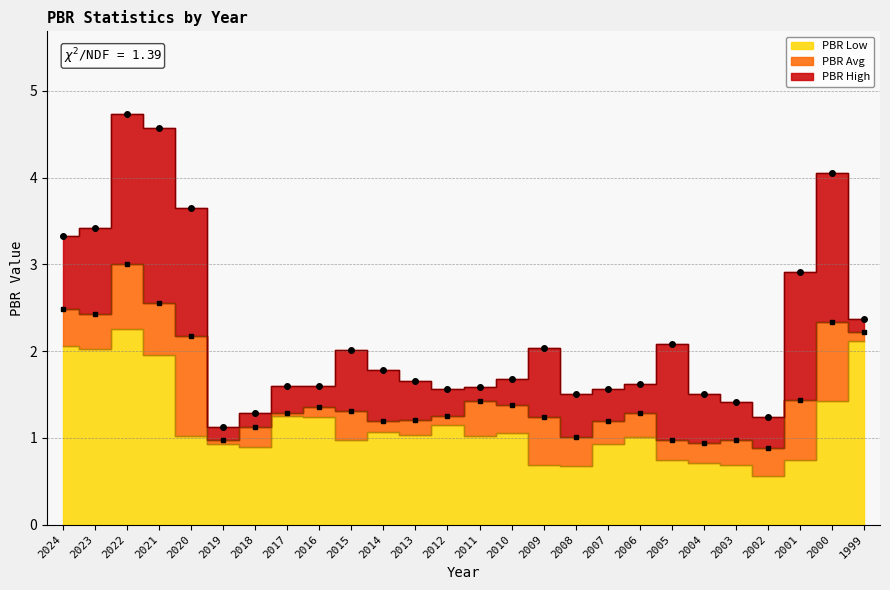

How many data points in PBR Low are less than 1?

11